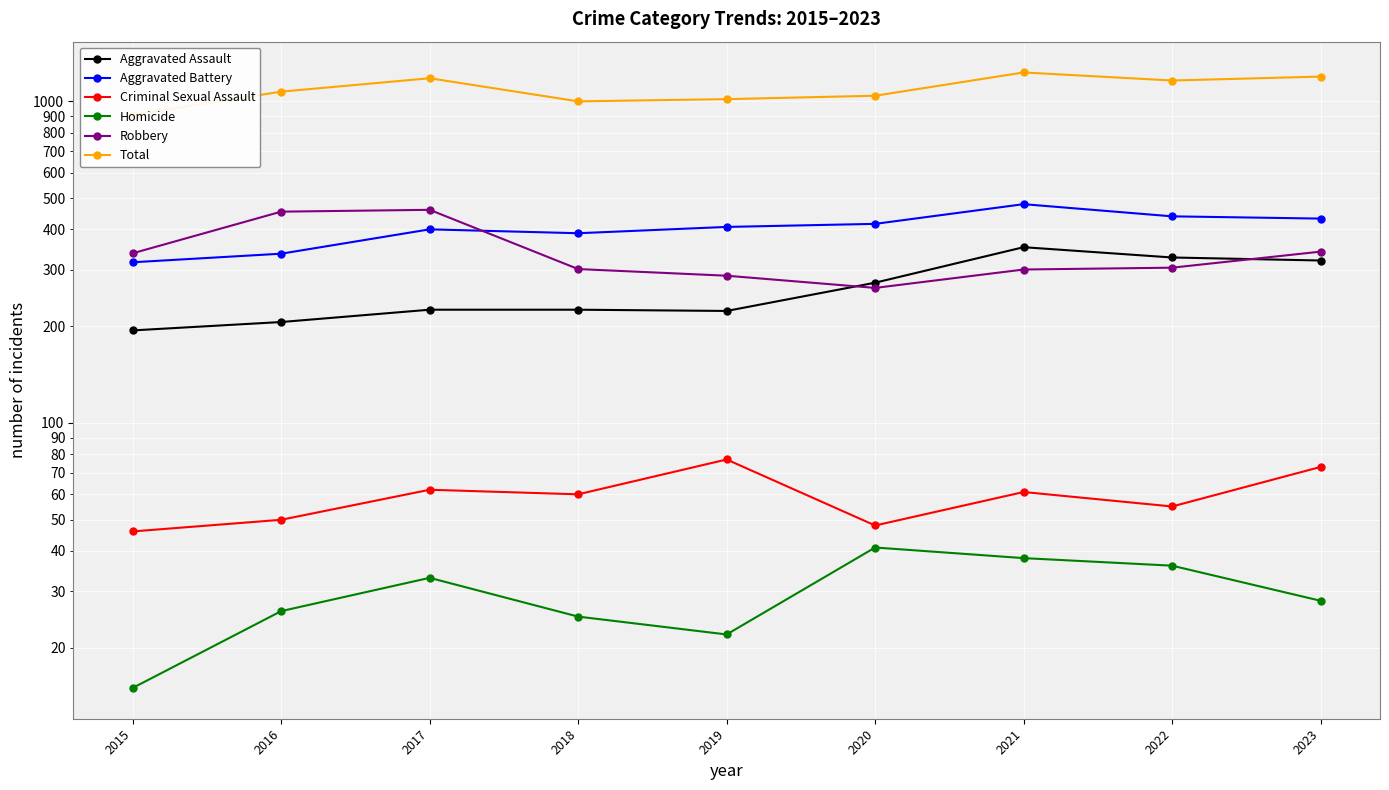

True or false: Criminal Sexual Assault has more than 0 interior local peaks.

True